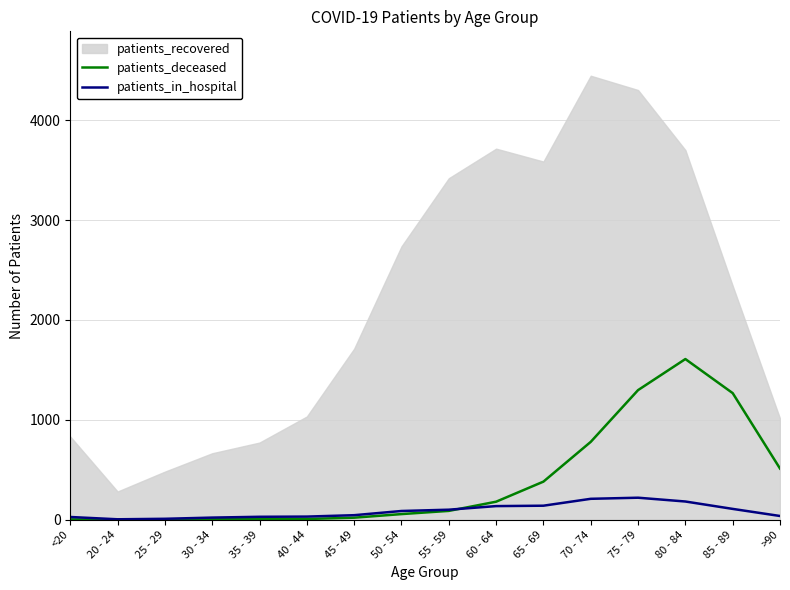

The value of patients_deceased at 85 - 89 is 549. True or false?

False